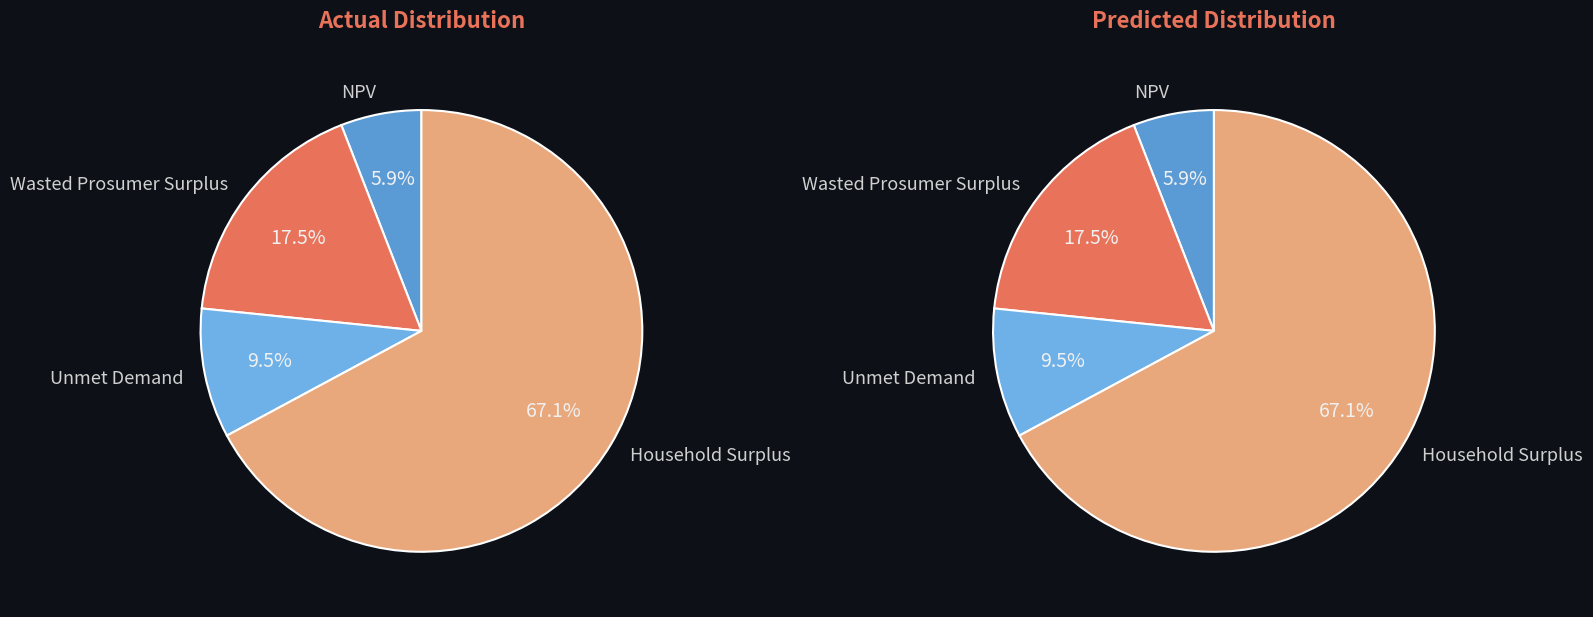

To the nearest percent, what is the difference between the NPV and Household Surplus slice percentages?

61%